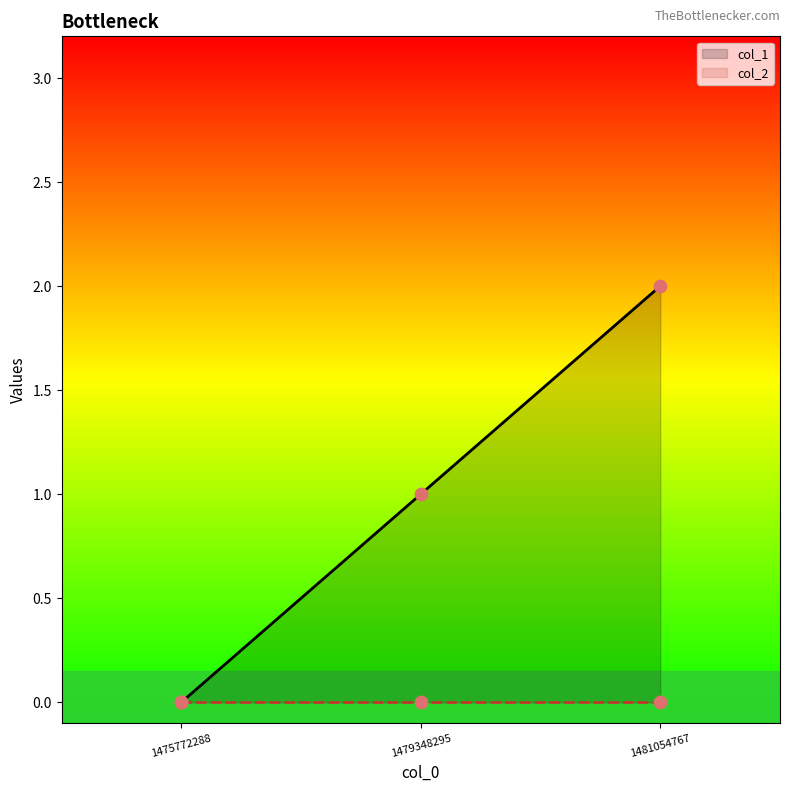

Which series contains the highest Y value?

col_1